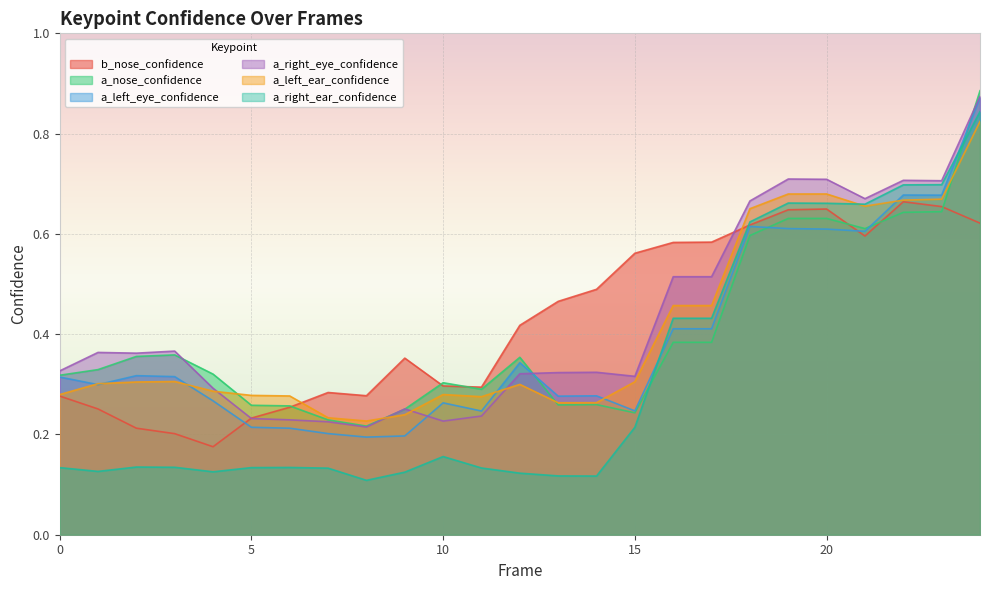

Reading right to left, extract all data points from this chart.

b_nose_confidence: 0.6	0.7	0.7	0.6	0.6	0.6	0.6	0.6	0.6	0.6	0.5	0.5	0.4	0.3	0.3	0.4	0.3	0.3	0.3	0.2	0.2	0.2	0.2	0.3	0.3
a_nose_confidence: 0.9	0.6	0.6	0.6	0.6	0.6	0.6	0.4	0.4	0.2	0.3	0.3	0.4	0.3	0.3	0.3	0.2	0.2	0.3	0.3	0.3	0.4	0.4	0.3	0.3
a_left_eye_confidence: 0.9	0.7	0.7	0.6	0.6	0.6	0.6	0.4	0.4	0.2	0.3	0.3	0.3	0.2	0.3	0.2	0.2	0.2	0.2	0.2	0.3	0.3	0.3	0.3	0.3
a_right_eye_confidence: 0.9	0.7	0.7	0.7	0.7	0.7	0.7	0.5	0.5	0.3	0.3	0.3	0.3	0.2	0.2	0.3	0.2	0.2	0.2	0.2	0.3	0.4	0.4	0.4	0.3
a_left_ear_confidence: 0.8	0.7	0.7	0.7	0.7	0.7	0.7	0.5	0.5	0.3	0.3	0.3	0.3	0.3	0.3	0.2	0.2	0.2	0.3	0.3	0.3	0.3	0.3	0.3	0.3
a_right_ear_confidence: 0.8	0.7	0.7	0.7	0.7	0.7	0.6	0.4	0.4	0.2	0.1	0.1	0.1	0.1	0.2	0.1	0.1	0.1	0.1	0.1	0.1	0.1	0.1	0.1	0.1